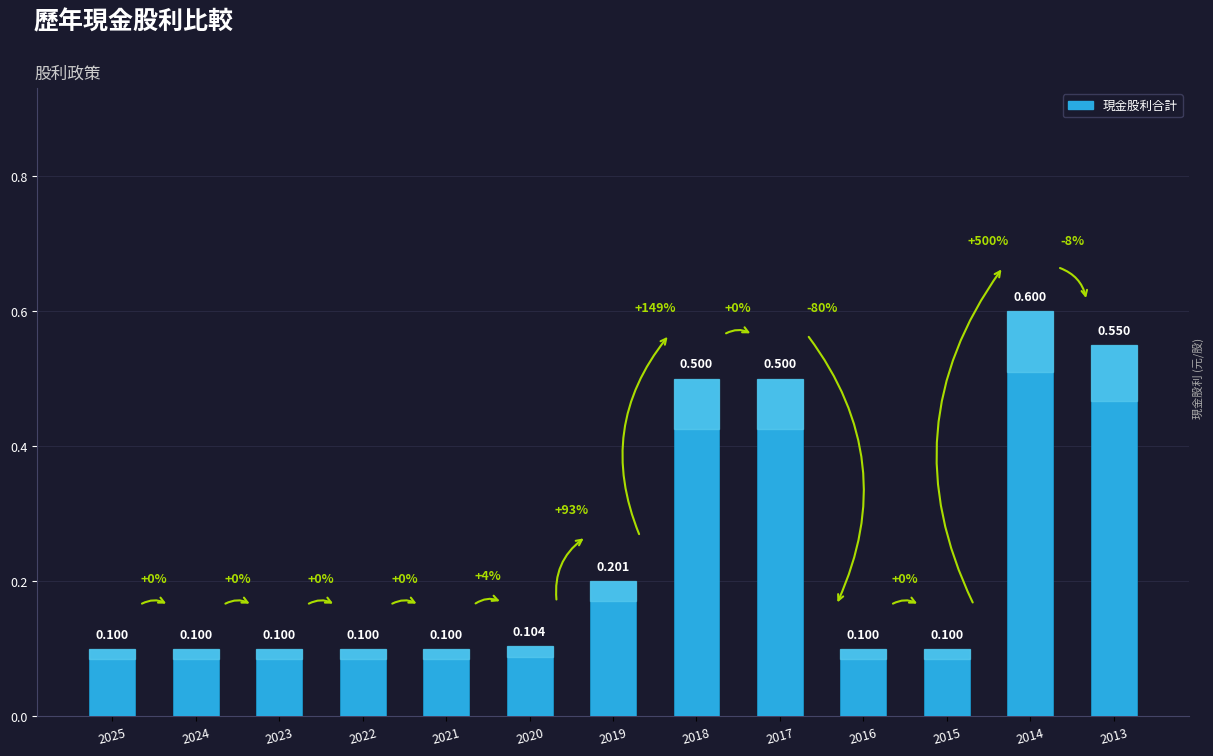

Where is the data nearest to the value 0?

2025